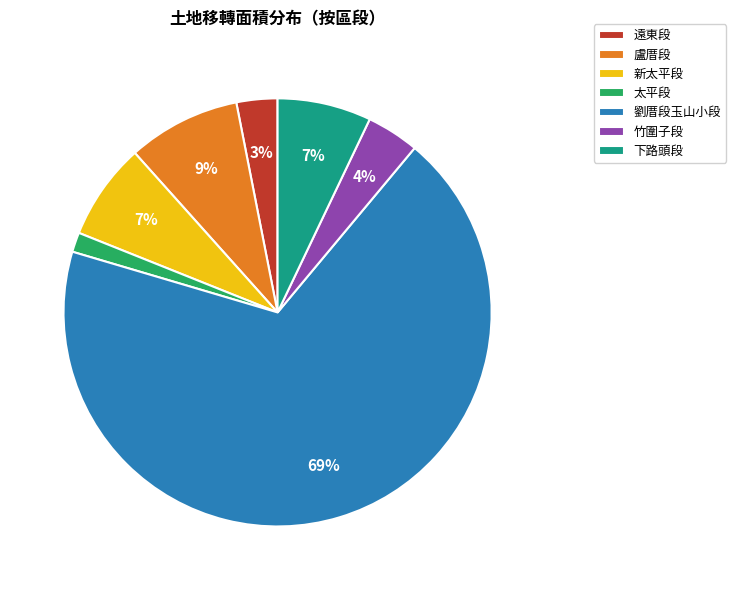

Is there a majority slice in this chart?

Yes